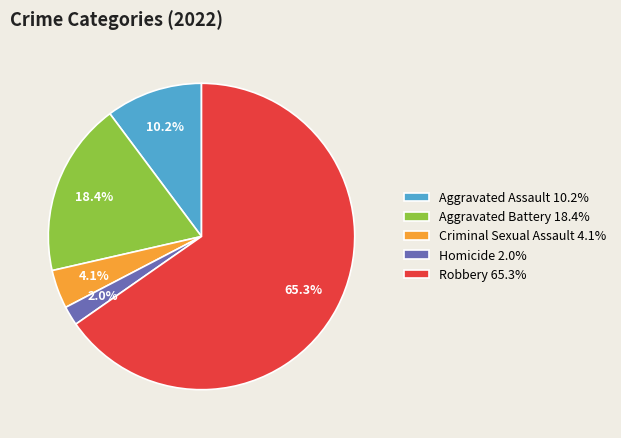

Rank the categories by value from highest to lowest.

Robbery, Aggravated Battery, Aggravated Assault, Criminal Sexual Assault, Homicide